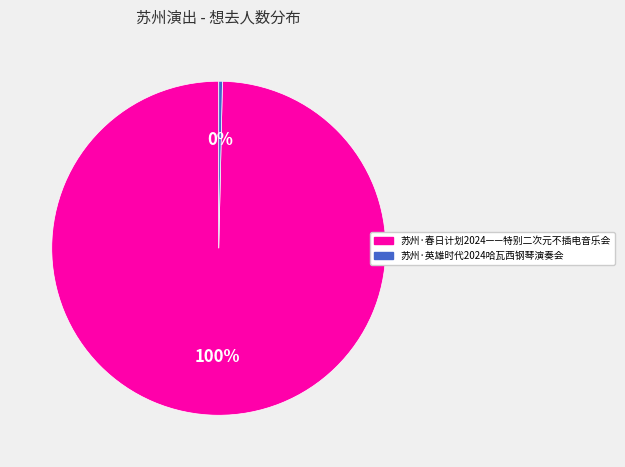

Is 苏州·春日计划2024——特别二次元不插电音乐会 the majority of the pie?

Yes